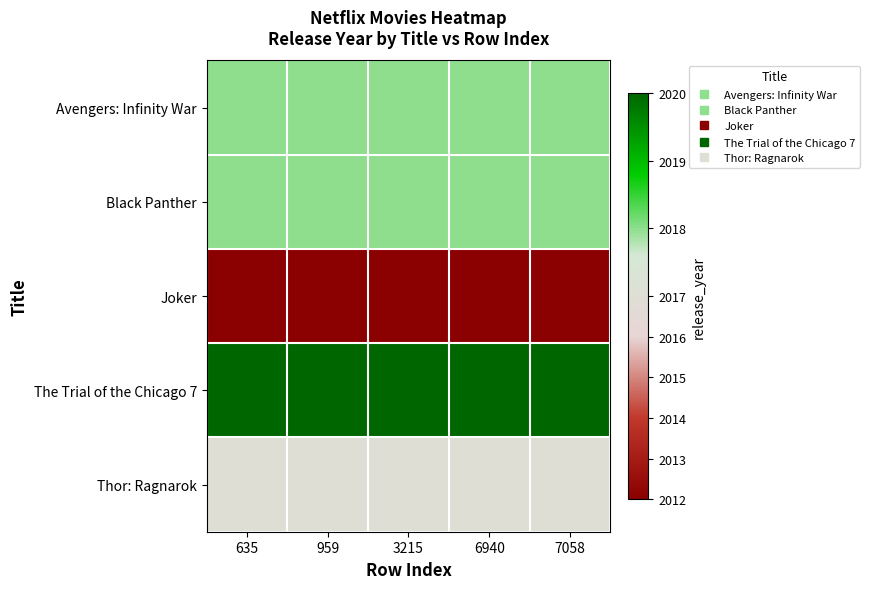

Reading right to left, list all the values displayed in this chart.

Avengers: Infinity War: 7058=2018	6940=2018	3215=2018	959=2018	635=2018
Black Panther: 7058=2018	6940=2018	3215=2018	959=2018	635=2018
Joker: 7058=2012	6940=2012	3215=2012	959=2012	635=2012
The Trial of the Chicago 7: 7058=2020	6940=2020	3215=2020	959=2020	635=2020
Thor: Ragnarok: 7058=2017	6940=2017	3215=2017	959=2017	635=2017